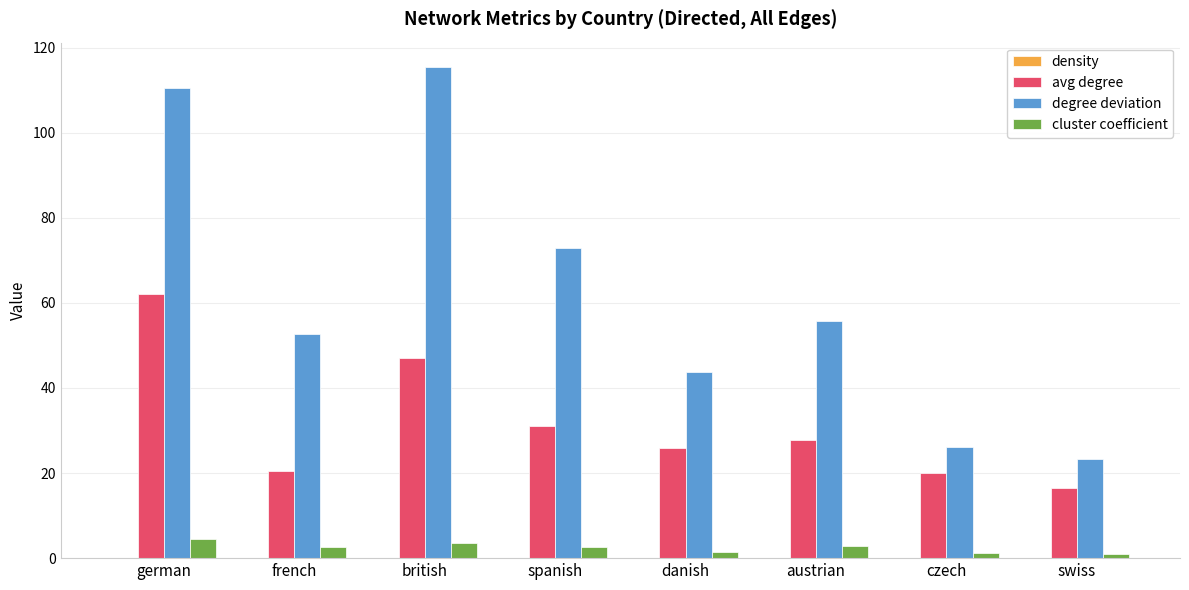

What is the sum of all degree deviation values?

500.2